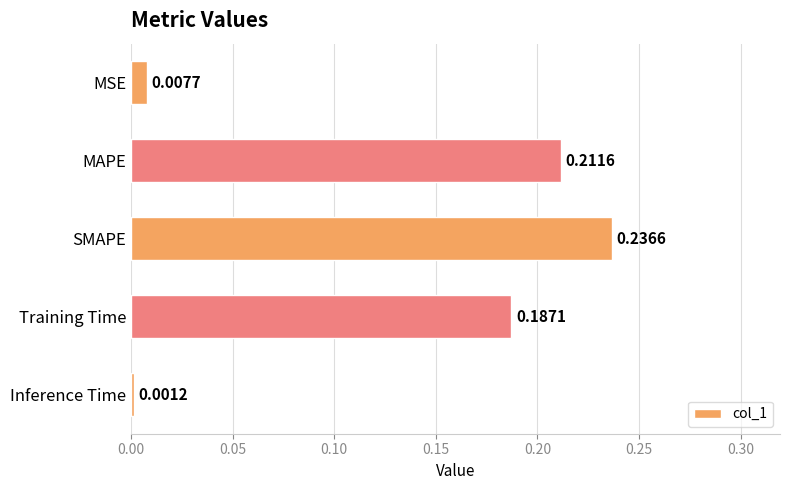

What is the label of the 5th bar from the top?

Inference Time